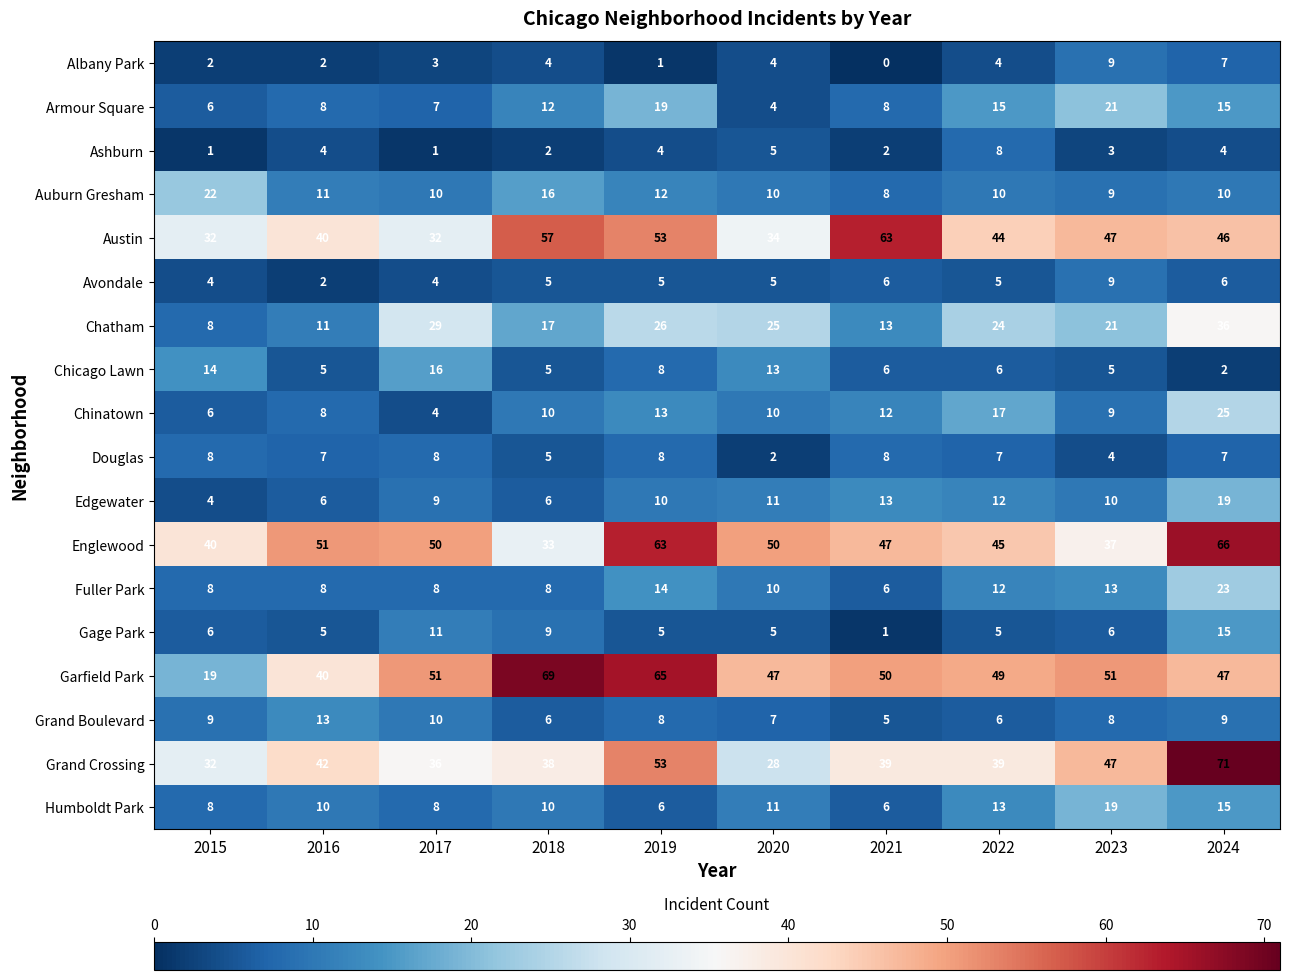

The Chatham series shows 25 at 2020. True or false?

True